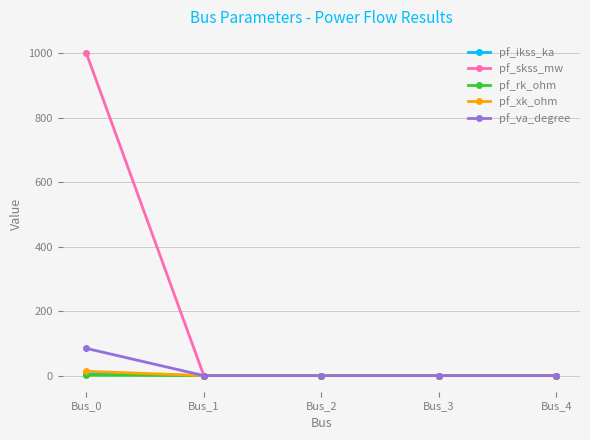

True or false: pf_rk_ohm has a value of 1.3 at Bus_0.

True